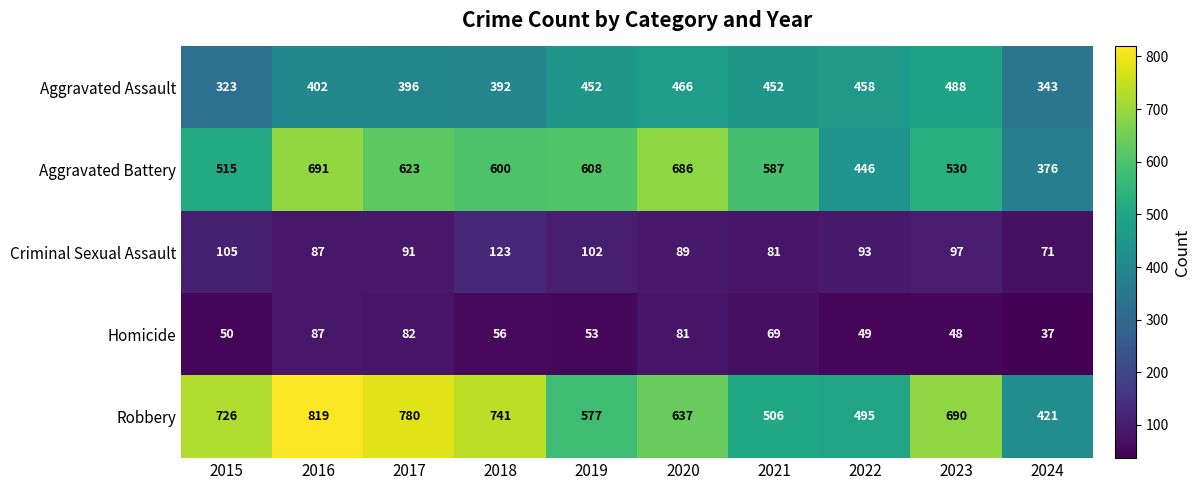

How many categories are shown in the chart?

10